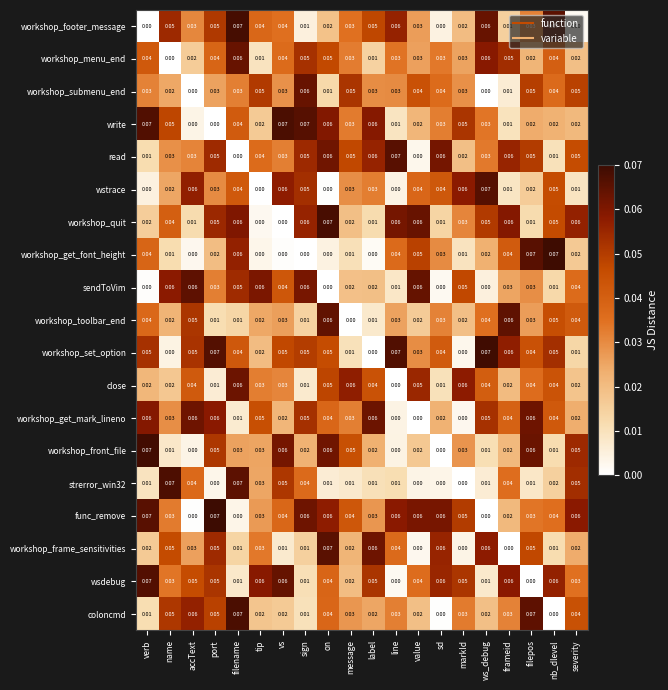

At how many categories does at least one series exceed 0?

20